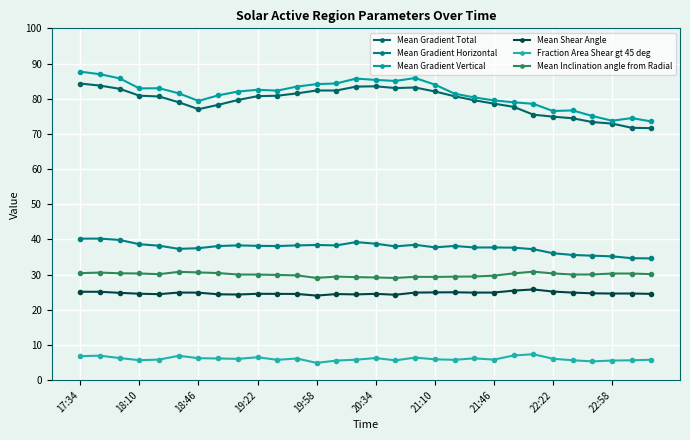

What is the sum of all Fraction Area Shear gt 45 deg values?

182.2